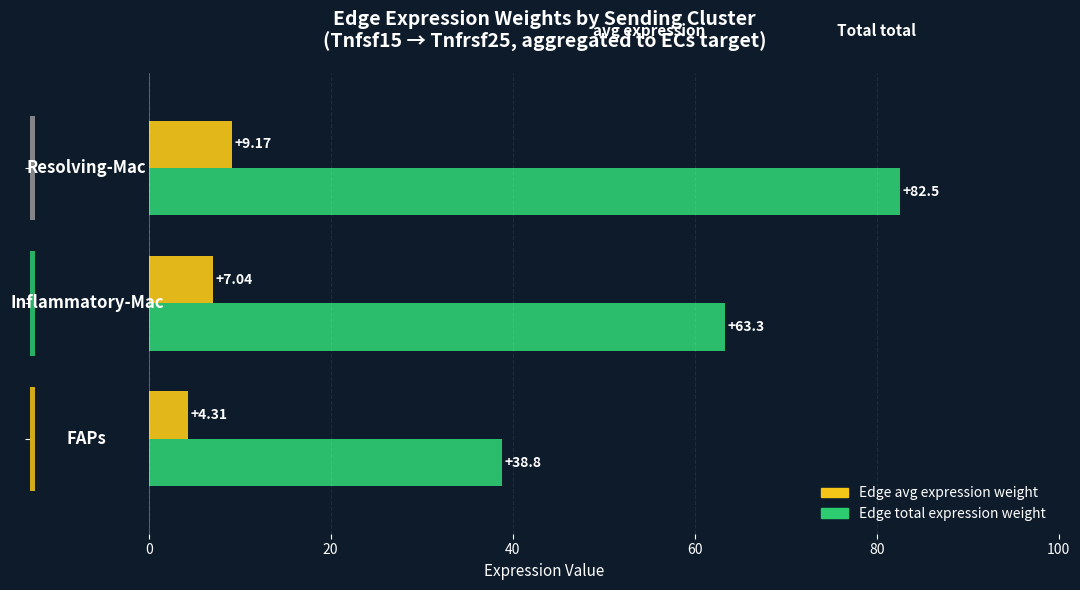

How many bars are there in total?

6